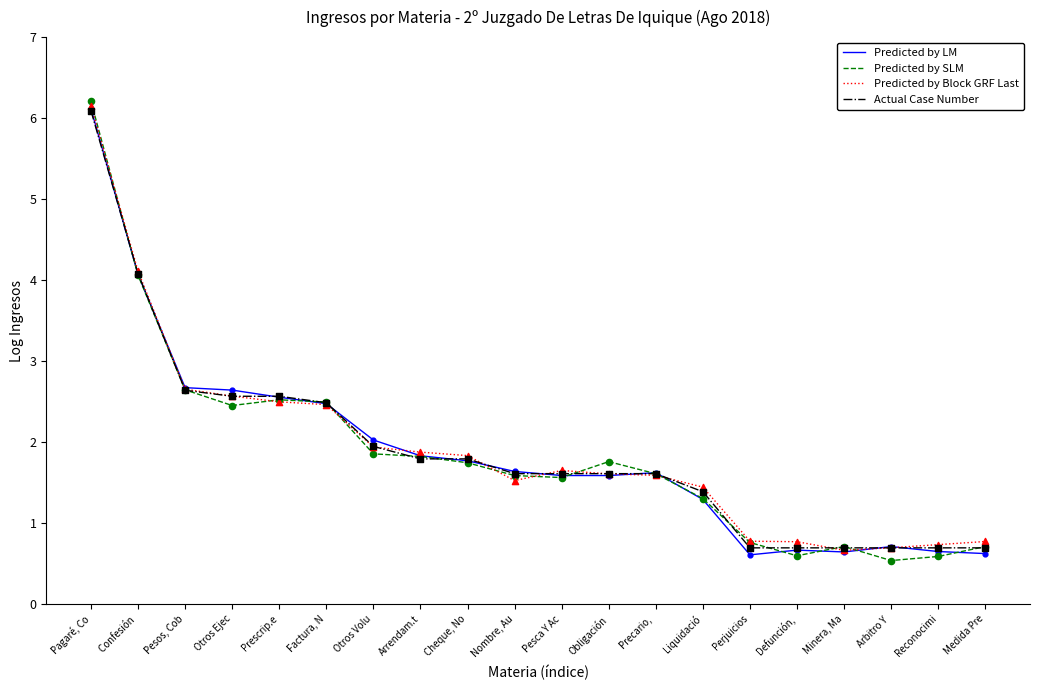

At which category is the sum across all series the highest?

Pagaré, Co